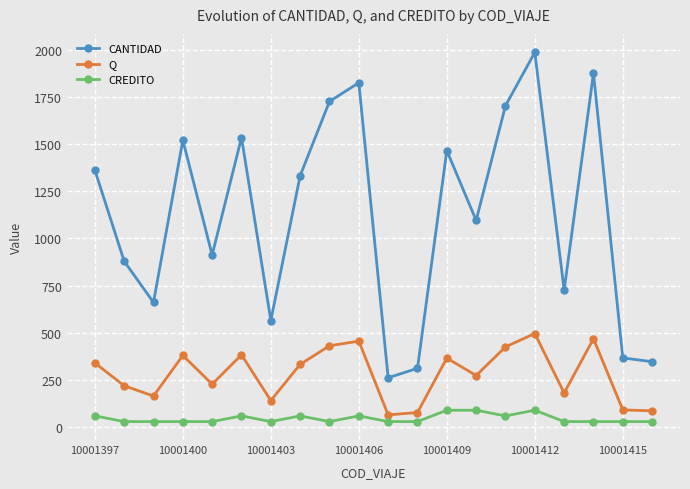

What is the minimum value for CANTIDAD?

262.0